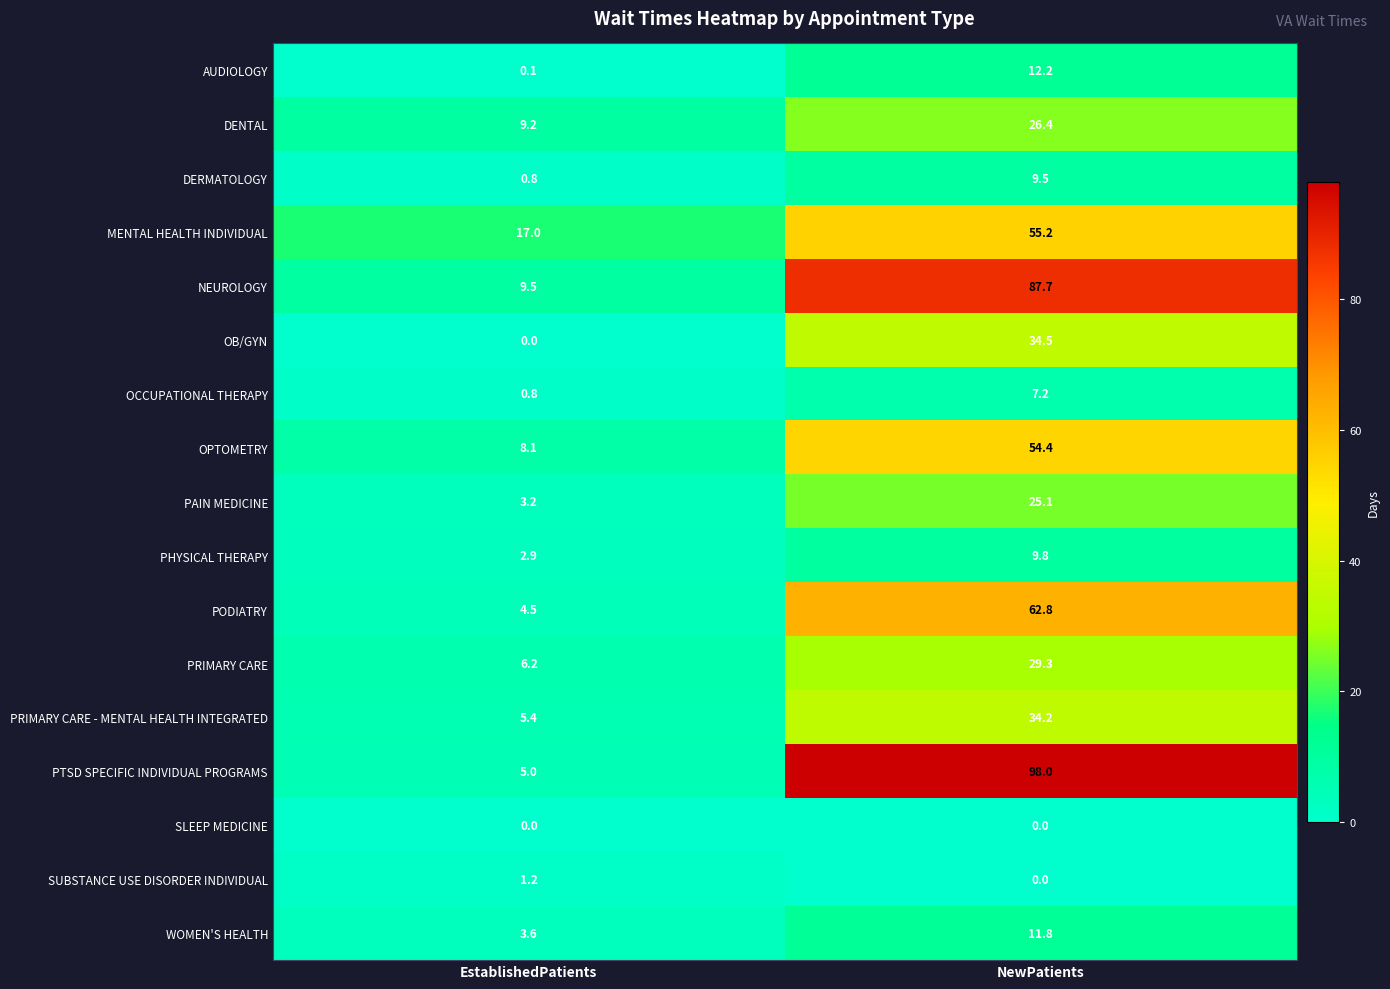

Between EstablishedPatients and NewPatients, which series saw the biggest shift?

PTSD SPECIFIC INDIVIDUAL PROGRAMS